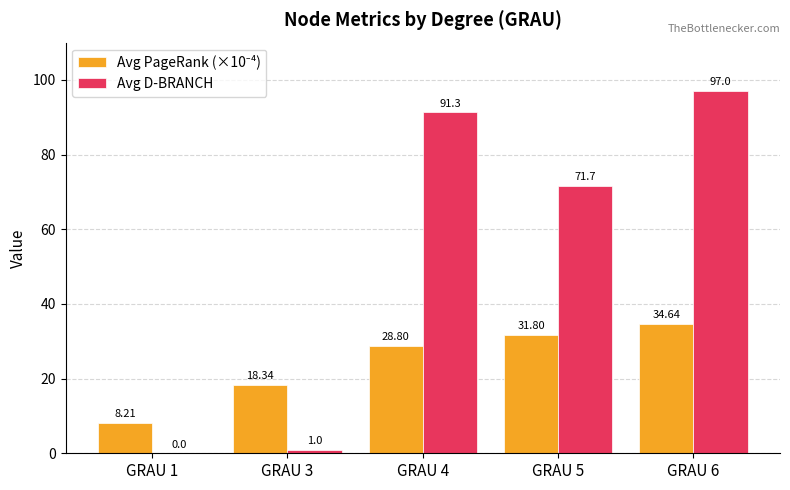

What is the average value of the Avg D-BRANCH series?

52.2